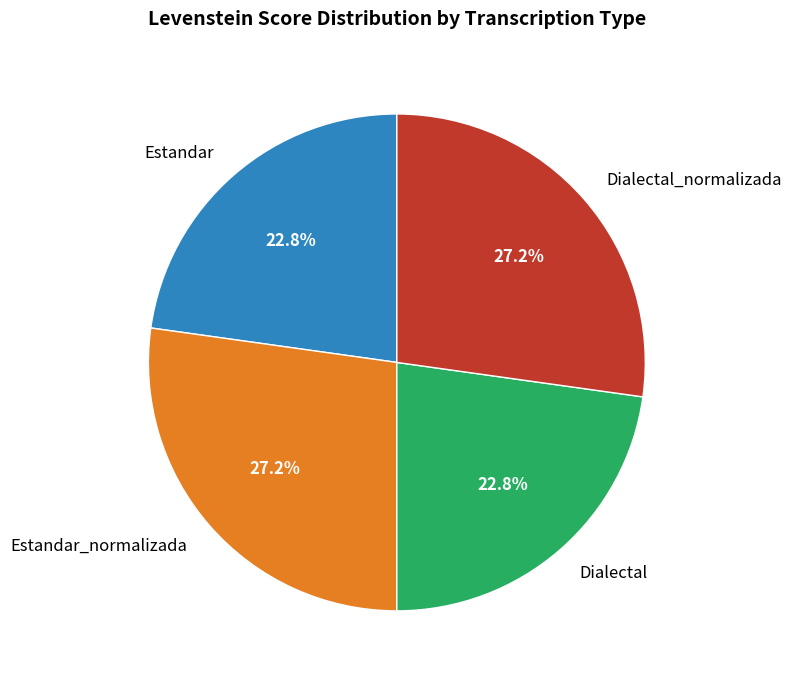

Approximately how many times larger is the value at Estandar compared to Estandar_normalizada?

0.8